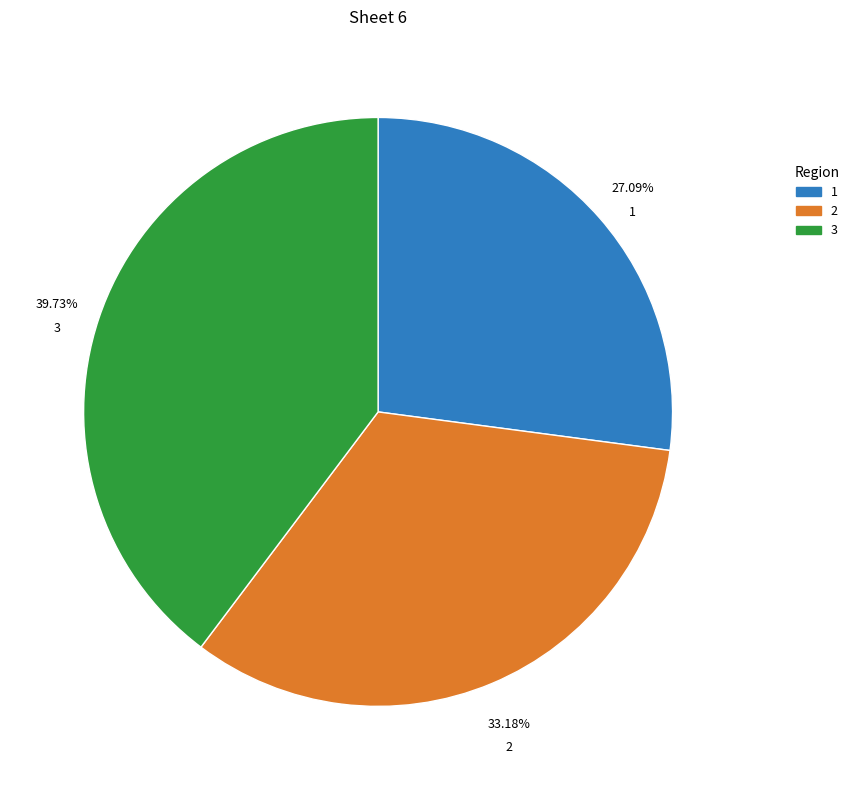

Which category has the smallest portion of the pie?

1